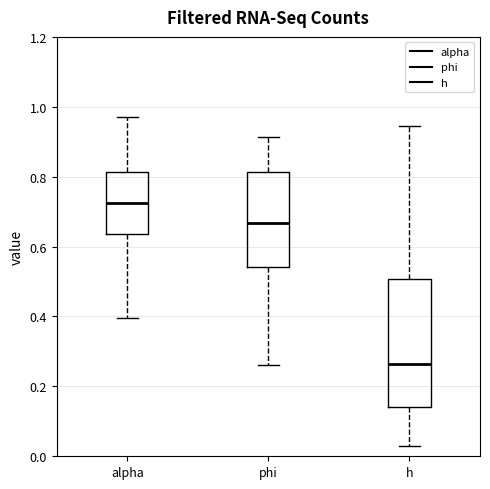

Reading left to right, transcribe this box plot: for each box, give where its median line is, the range the box spans, and where its two whiskers end, as read against the y-axis. The values are not printed on the chart, so give them approximately, as read against the axis.

alpha: median 0.72, box 0.64 to 0.82, whiskers 0.40 to 0.98
phi: median 0.66, box 0.54 to 0.82, whiskers 0.26 to 0.92
h: median 0.26, box 0.14 to 0.50, whiskers 0.02 to 0.94